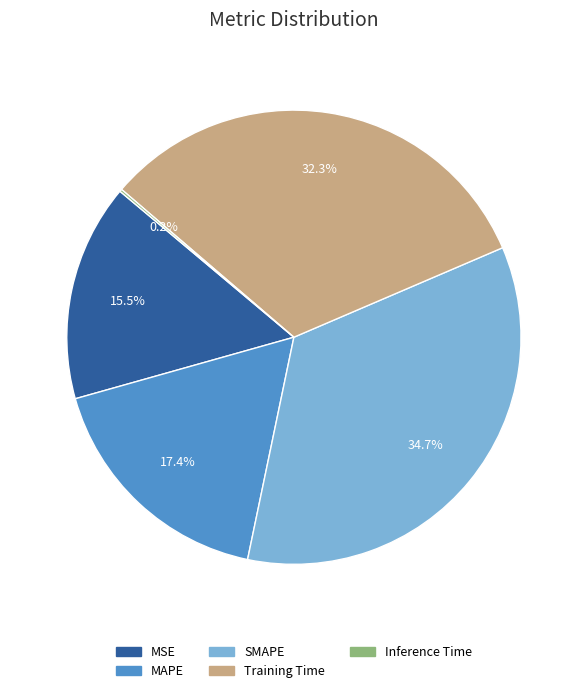

What portion of the pie excludes MAPE?

82.6%